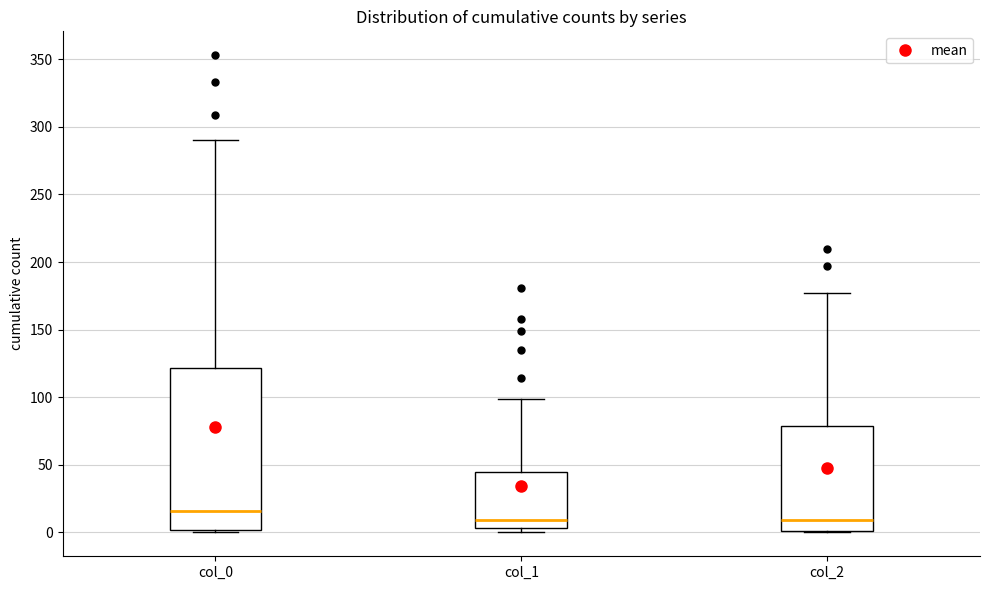

Reading left to right, read every box against the y-axis: the position of its median line, the range the box covers, and the ends of its whiskers. The values are not printed on the chart, so give them approximately, as read against the axis.

col_0: median 15, box 0 to 120, whiskers 0 to 290
col_1: median 10, box 5 to 45, whiskers 0 to 100
col_2: median 10, box 0 to 80, whiskers 0 to 175